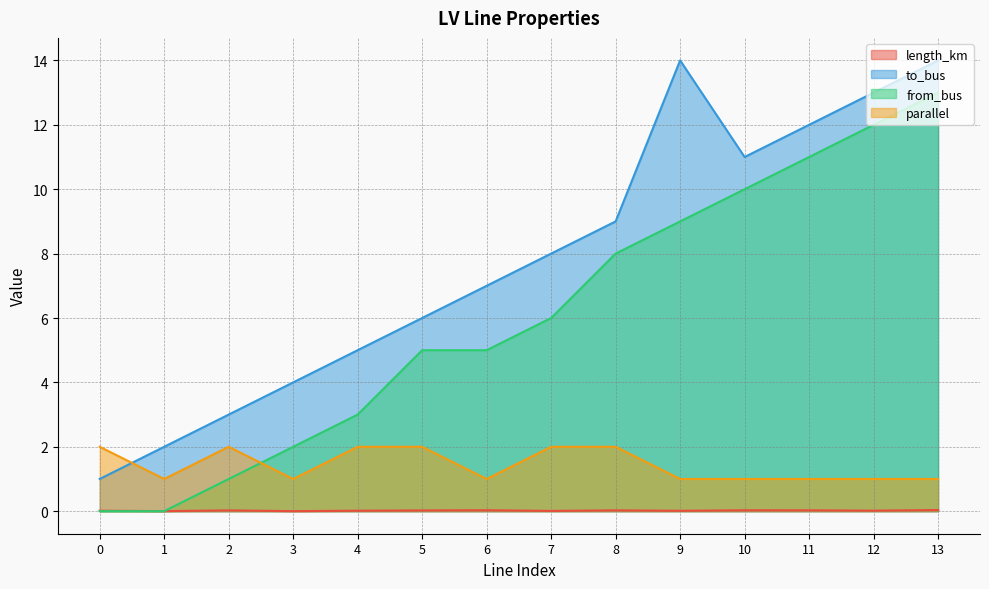

The length_km series shows 0.0 at 0. True or false?

True